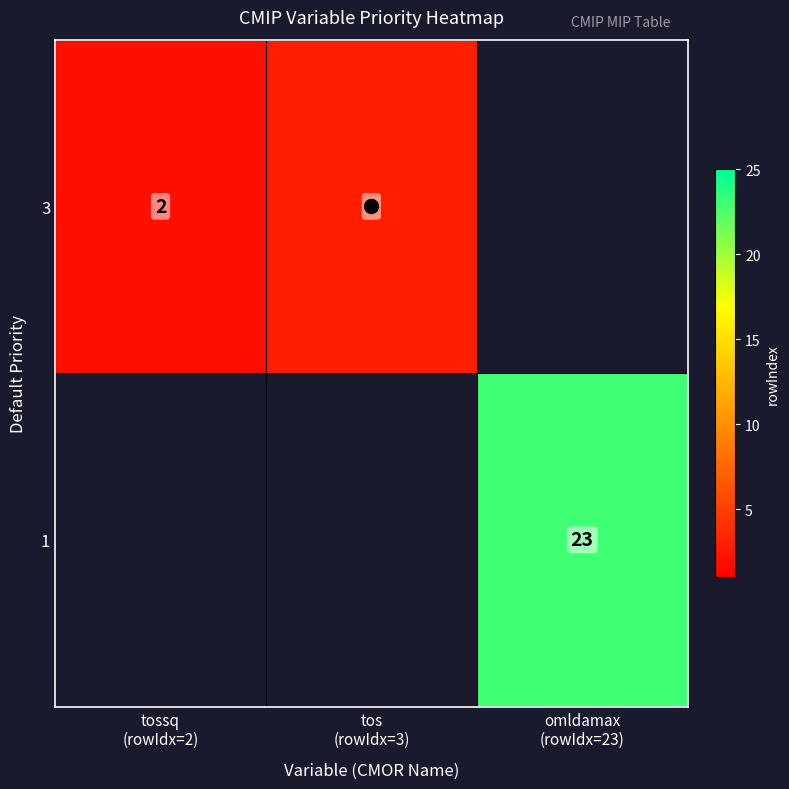

Is the value of 1 at omldamax (rowIdx=23) greater than the value of 3 at omldamax (rowIdx=23)?

Yes